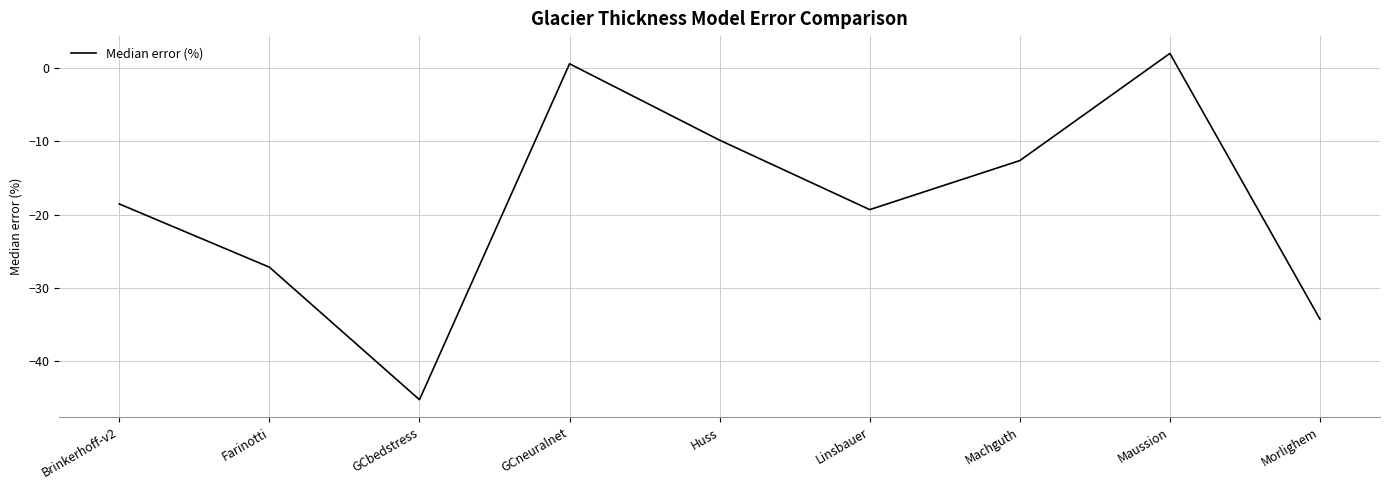

What is the average value?

-18.3